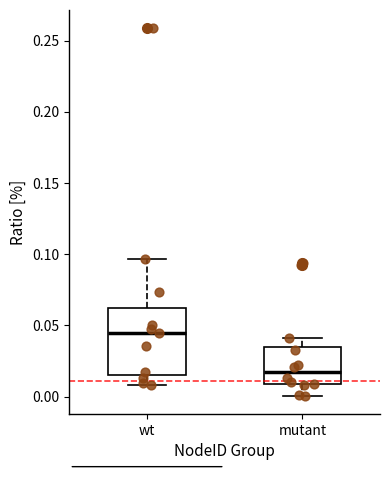

Reading left to right, read every box against the y-axis: the position of its median line, the range the box covers, and the ends of its whiskers. The values are not printed on the chart, so give them approximately, as read against the axis.

wt: median 0.045, box 0.015 to 0.060, whiskers 0.010 to 0.095
mutant: median 0.015, box 0.010 to 0.035, whiskers 0.000 to 0.040